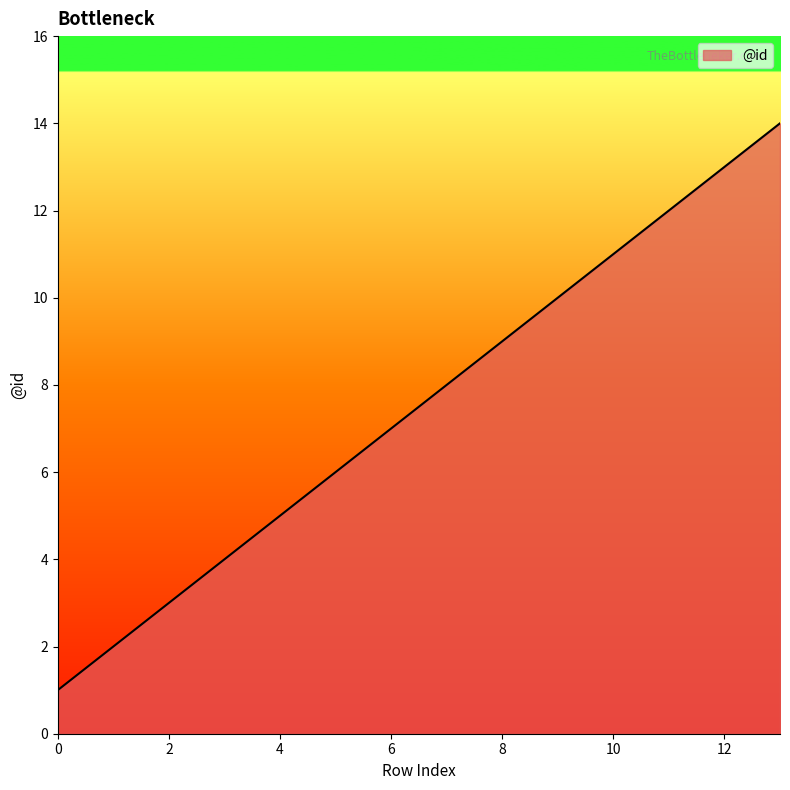

What is the greatest value displayed?

14